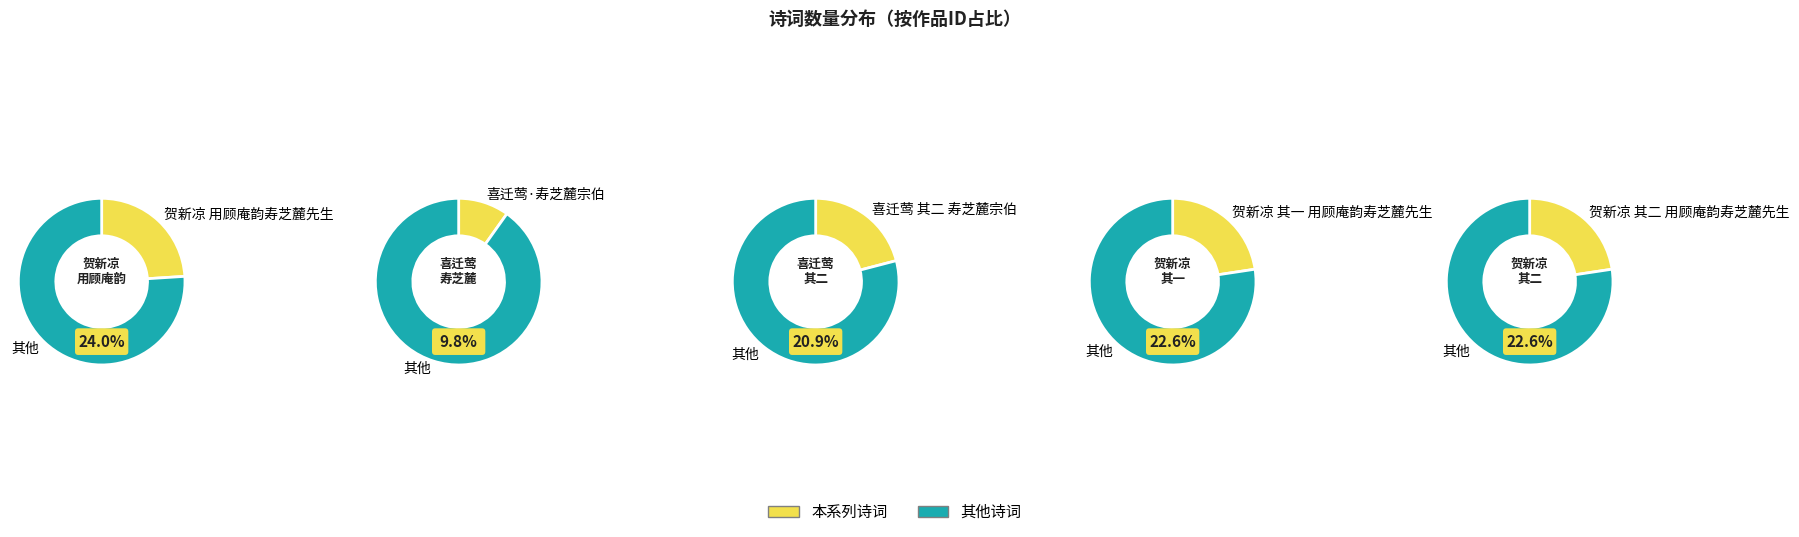

Do 贺新凉 用顾庵韵寿芝麓先生 and 贺新凉 其二 用顾庵韵寿芝麓先生 together represent more than half of the pie?

No